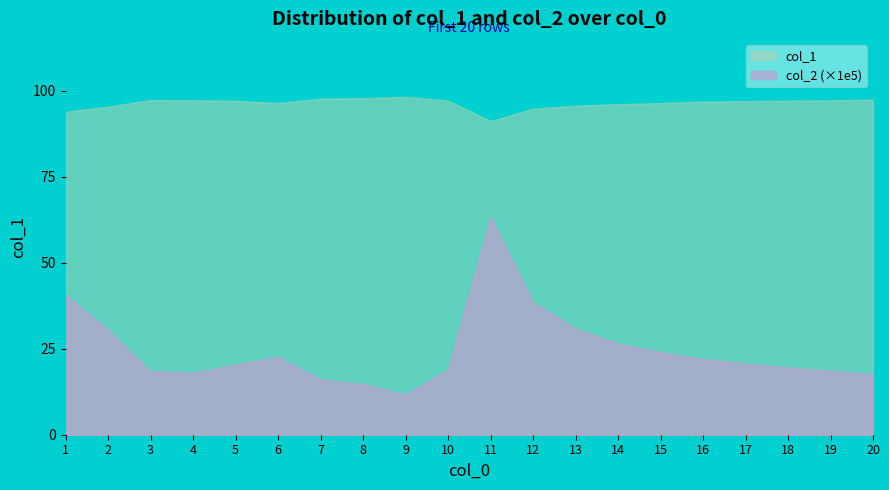

Is it true that col_1 equals 97.1 at 19?

True